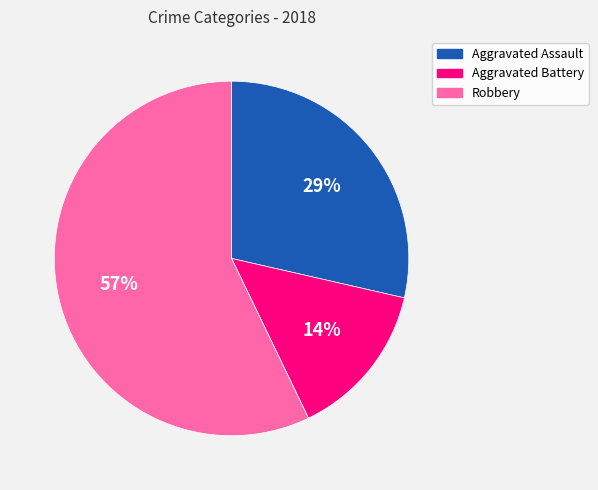

Does any single category account for the majority?

Yes